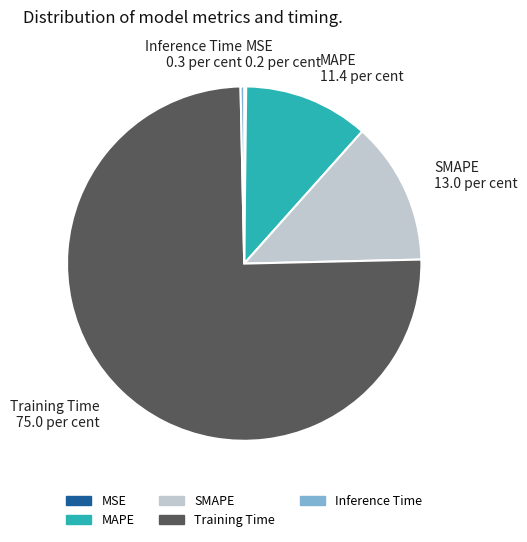

Is it true that Training Time is 75% of the pie?

True